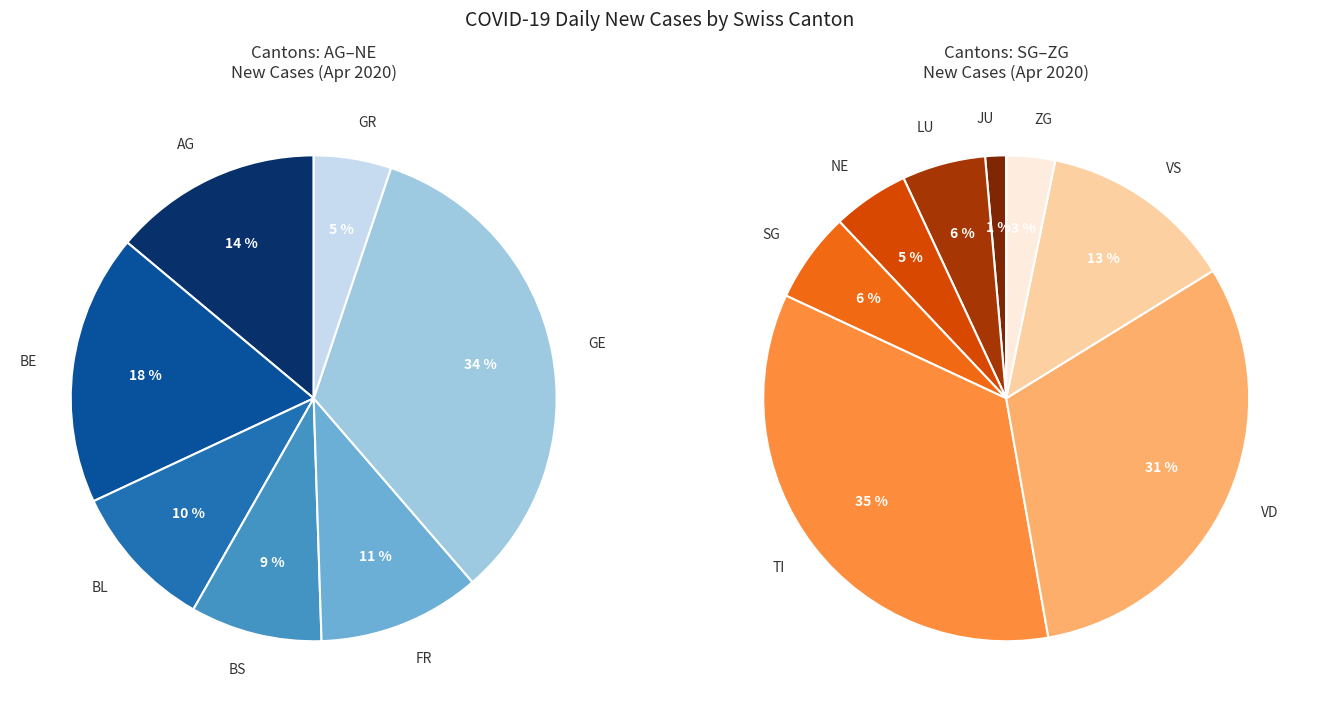

Which slice is the largest?

TI